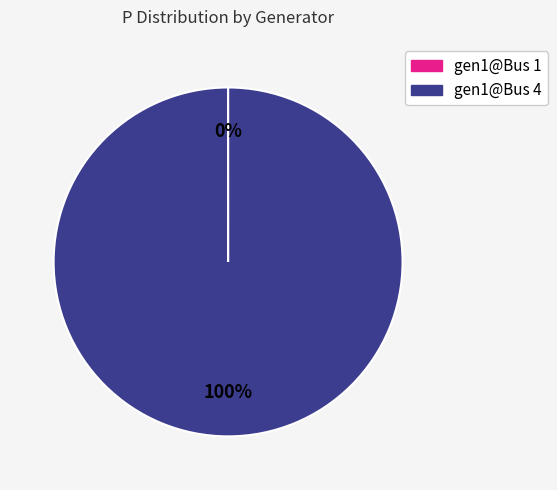

What percentage is the gen1@Bus 4 slice, to the nearest percent?

100%